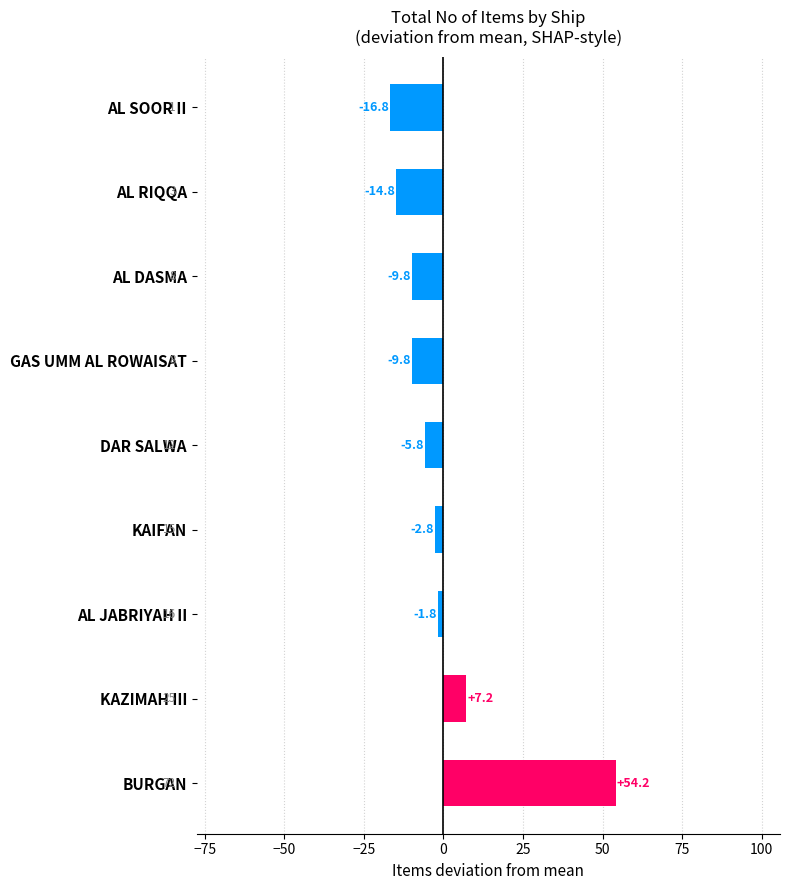

The chart shows a value of -3.0 at GAS UMM AL ROWAISAT. True or false?

False